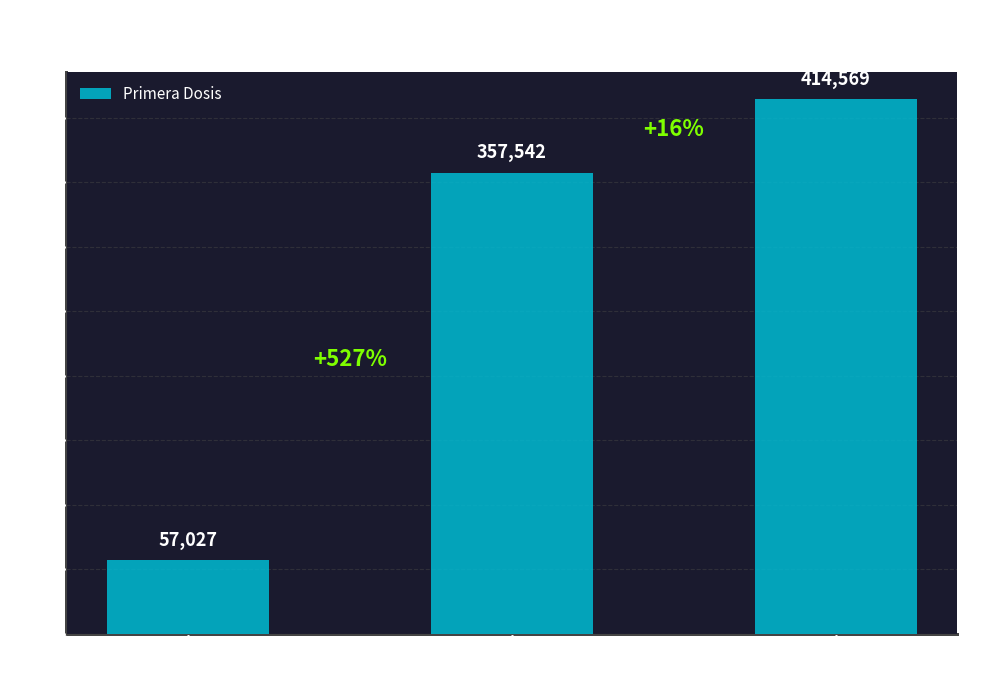

Reading right to left, what are all the values shown in this chart?

414569	357542	57027